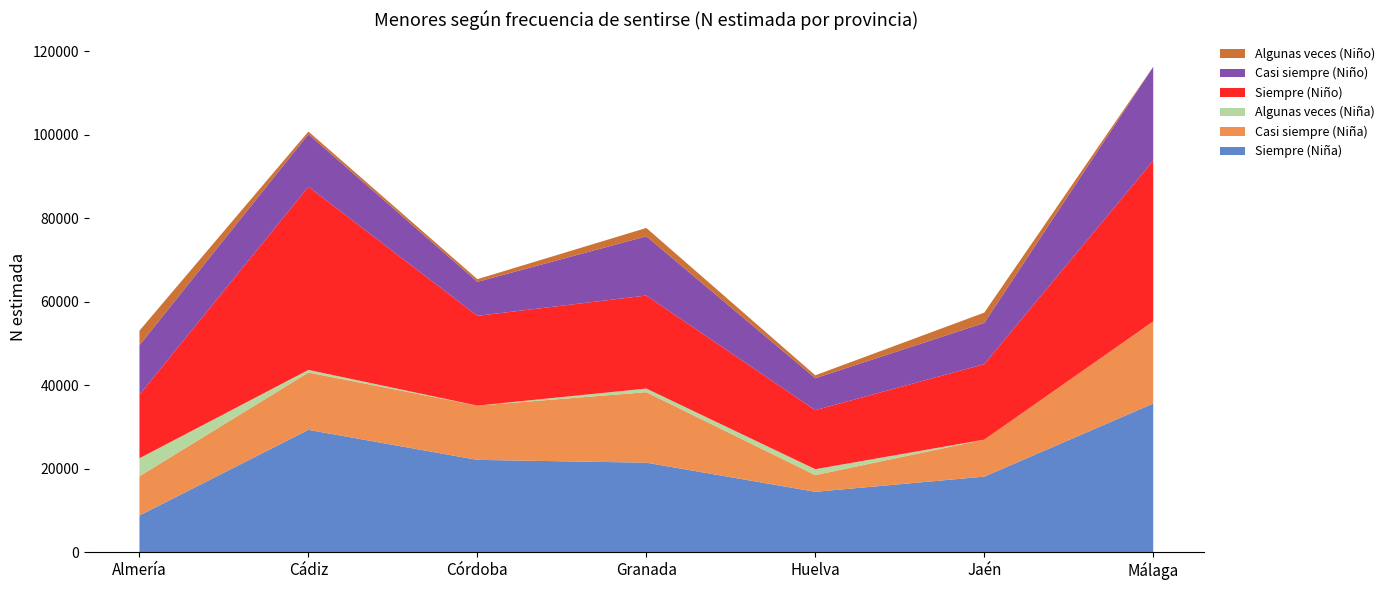

Reading left to right, extract all data points from this chart.

Siempre (Niña): Almería=8794	Cádiz=29319	Córdoba=22123	Granada=21453	Huelva=14477	Jaén=18108	Málaga=35618
Casi siempre (Niña): Almería=9398	Cádiz=13733	Córdoba=13014	Granada=16889	Huelva=3992	Jaén=8864	Málaga=19693
Algunas veces (Niña): Almería=4321	Cádiz=632	Córdoba=0	Granada=873	Huelva=1421	Jaén=0	Málaga=0
Siempre (Niño): Almería=15234	Cádiz=43887	Córdoba=21497	Granada=22290	Huelva=14145	Jaén=18087	Málaga=38517
Casi siempre (Niño): Almería=11864	Cádiz=12595	Córdoba=8157	Granada=14192	Huelva=7658	Jaén=9883	Málaga=22476
Algunas veces (Niño): Almería=3476	Cádiz=642	Córdoba=635	Granada=1999	Huelva=698	Jaén=2464	Málaga=0